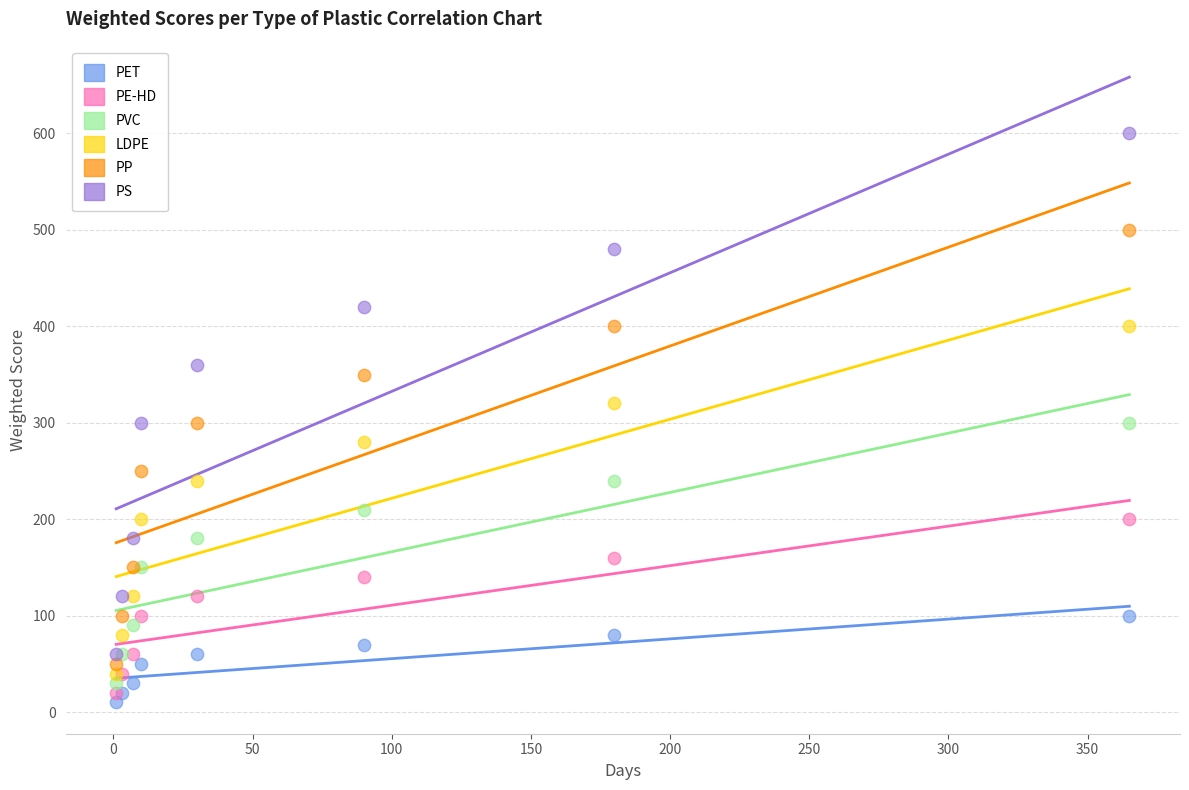

In the LDPE series, what Y value is closest to 220?

200